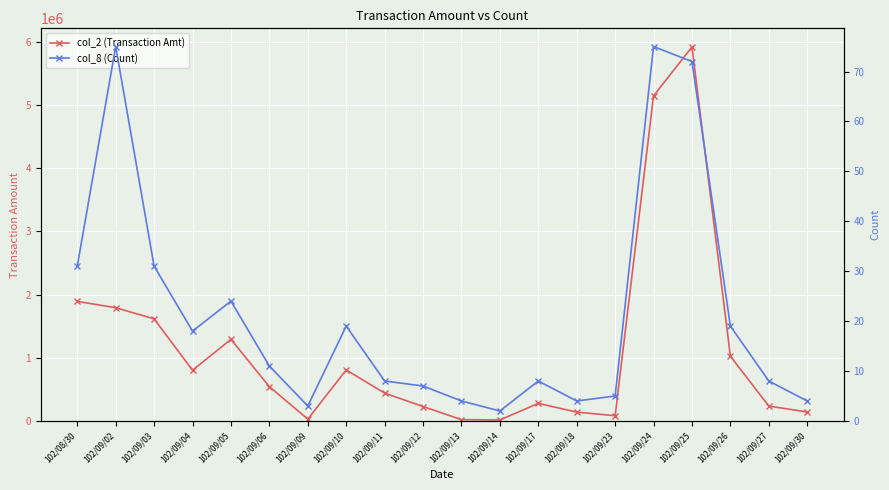

Reading left to right, what are all the values shown in this chart?

col_2 (Transaction Amt): 1891710	1791470	1615350	802240	1290970	542860	28900	807300	440630	228450	20540	15600	278000	139940	82800	5143830	5916970	1024390	235270	142250
col_8 (Count): 31	75	31	18	24	11	3	19	8	7	4	2	8	4	5	75	72	19	8	4